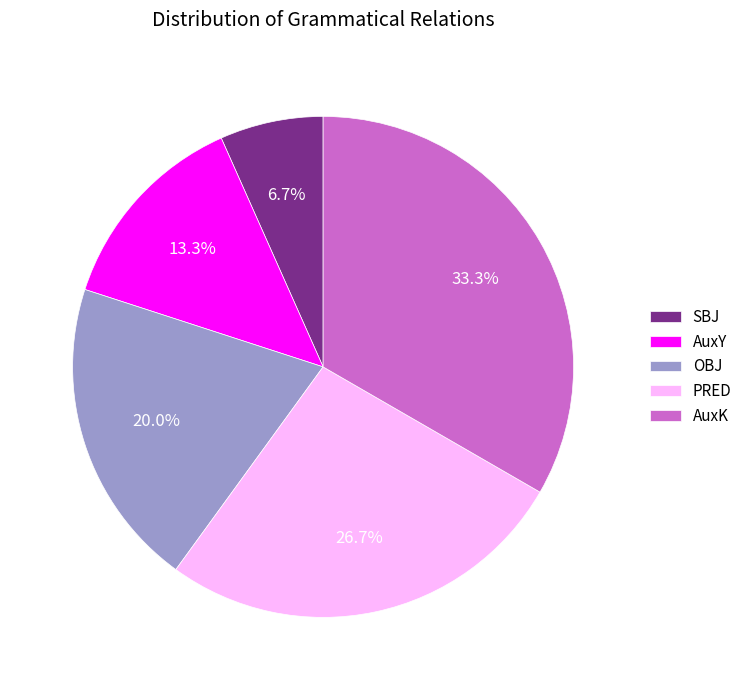

What percentage is the OBJ slice, to the nearest percent?

20%